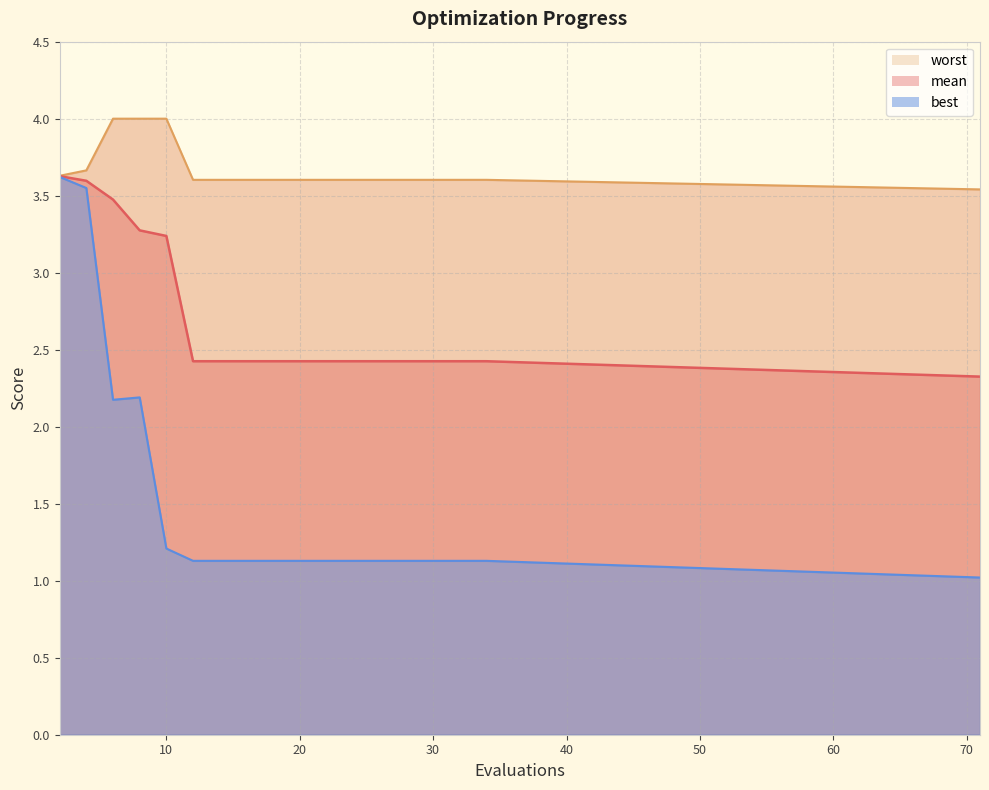

Which series has the widest spread of values?

best